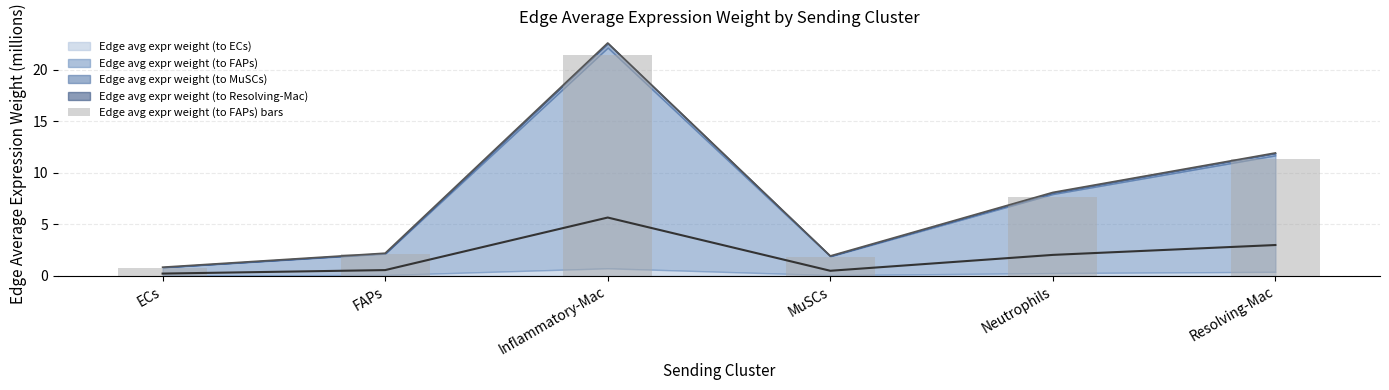

What value does the data have at FAPs?

2.1